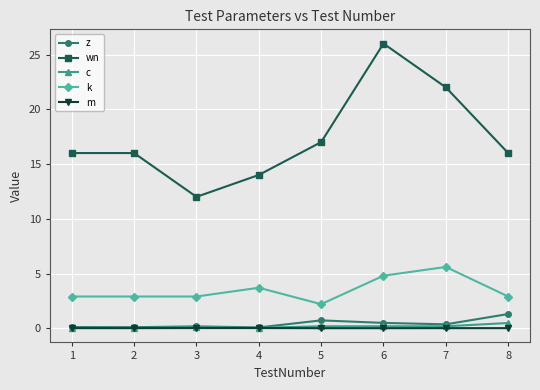

What is the value of the c point at the 5th from the left?

0.2